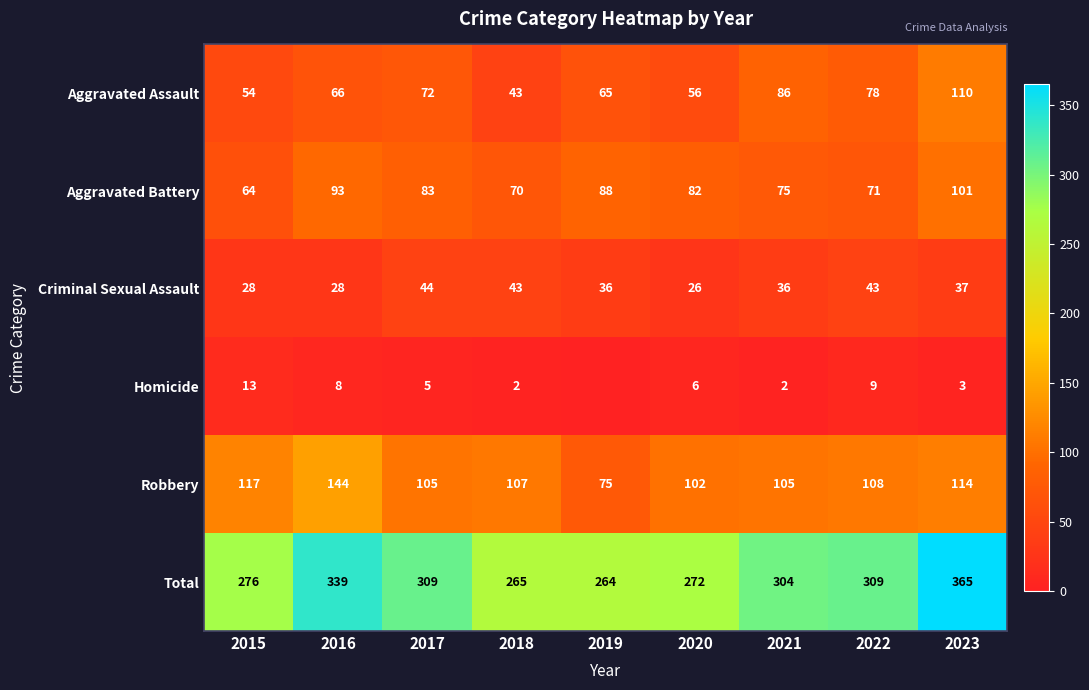

Is it true that Homicide equals 4 at 2020?

False